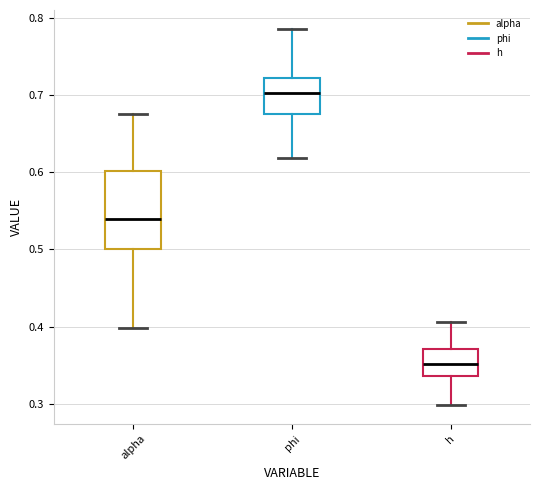

Where does the median line of the box for phi sit on the y-axis? The values are not printed on the chart, so give them approximately, as read against the axis.

0.70